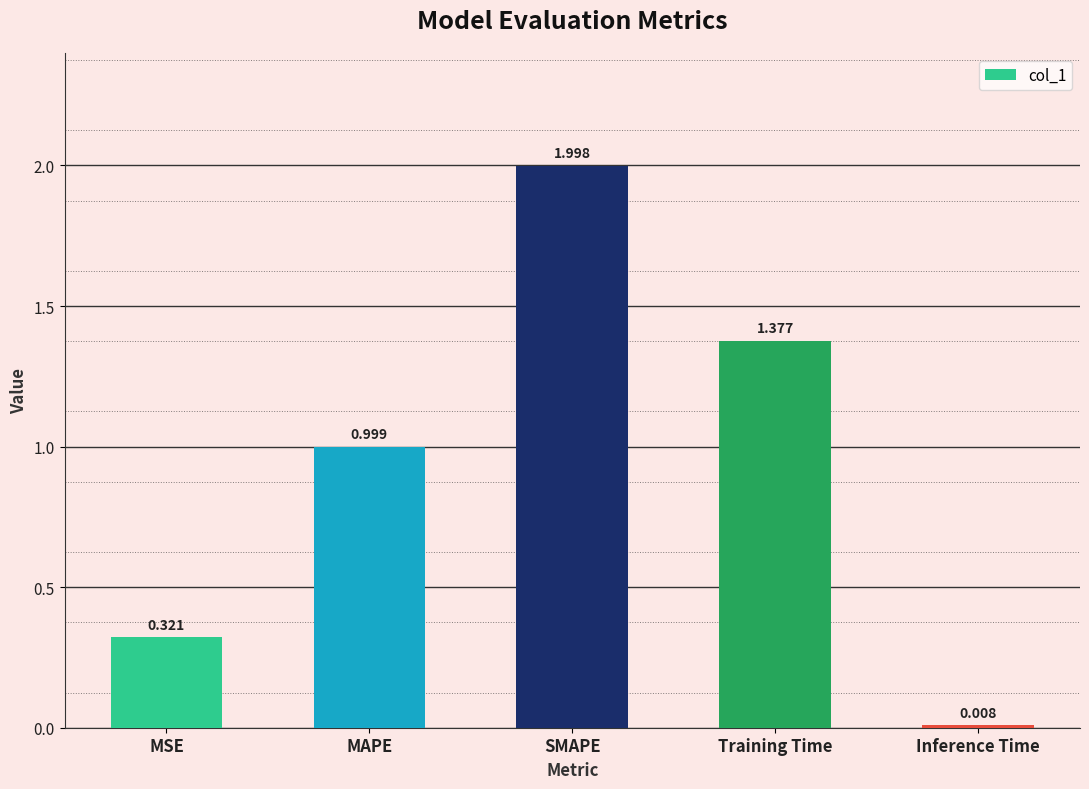

Are the bars grouped side by side (vs. stacked)?

No